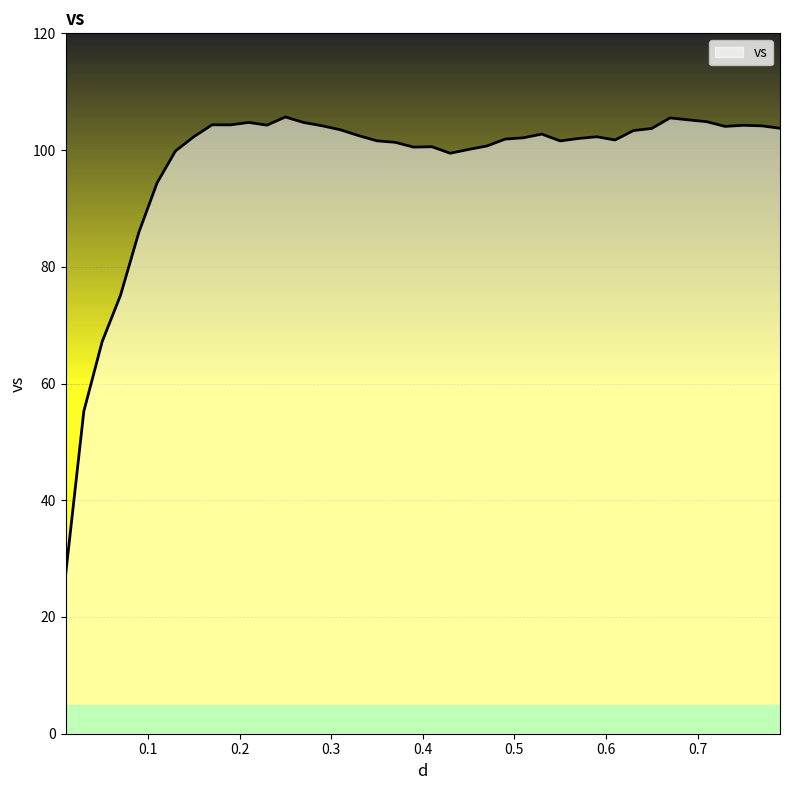

What is the greatest value displayed?

105.7